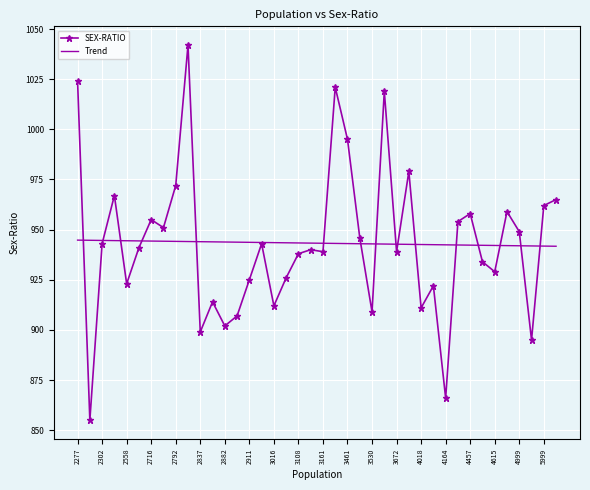

In SEX-RATIO, how many points are higher than both neighbors (excluding endpoints)?

12